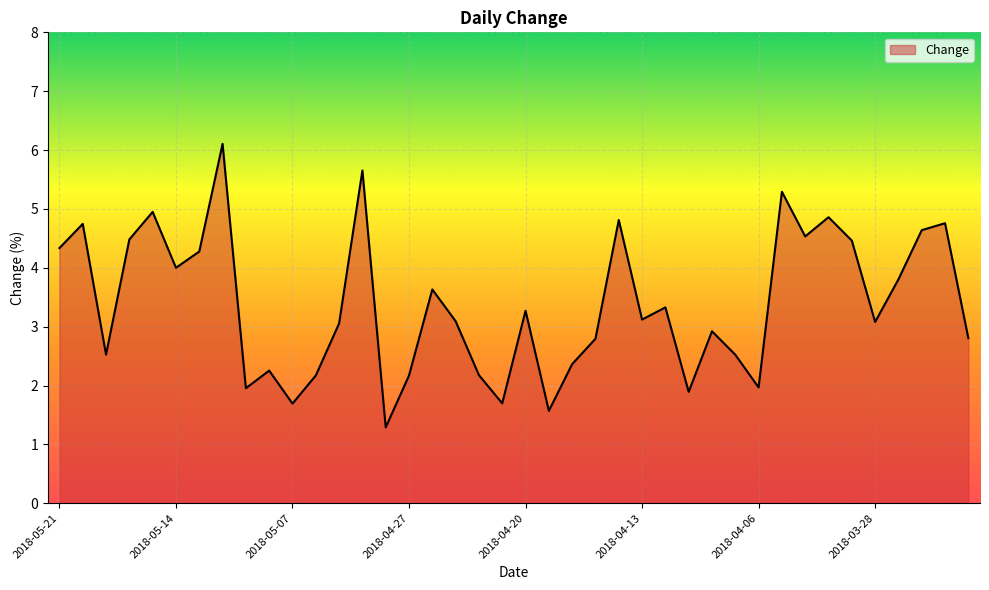

What is the greatest value displayed?

6.1